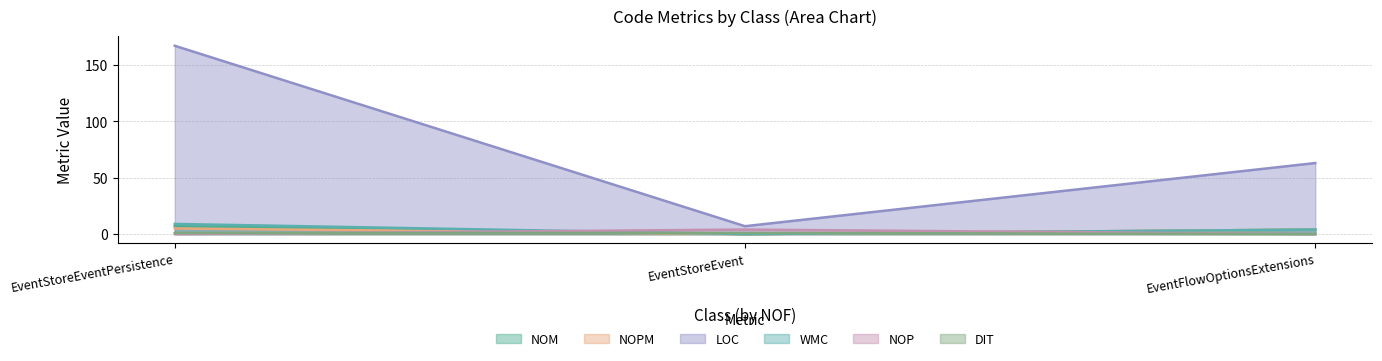

What is the maximum value shown in the chart?

167